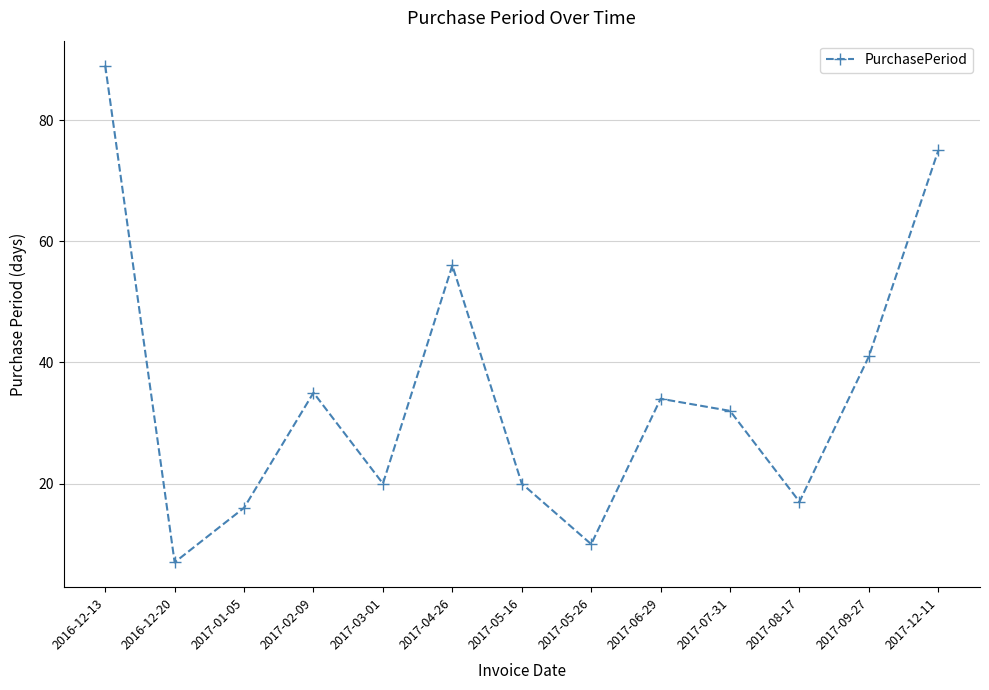

The chart shows a value of 20 at 2017-05-16. True or false?

True